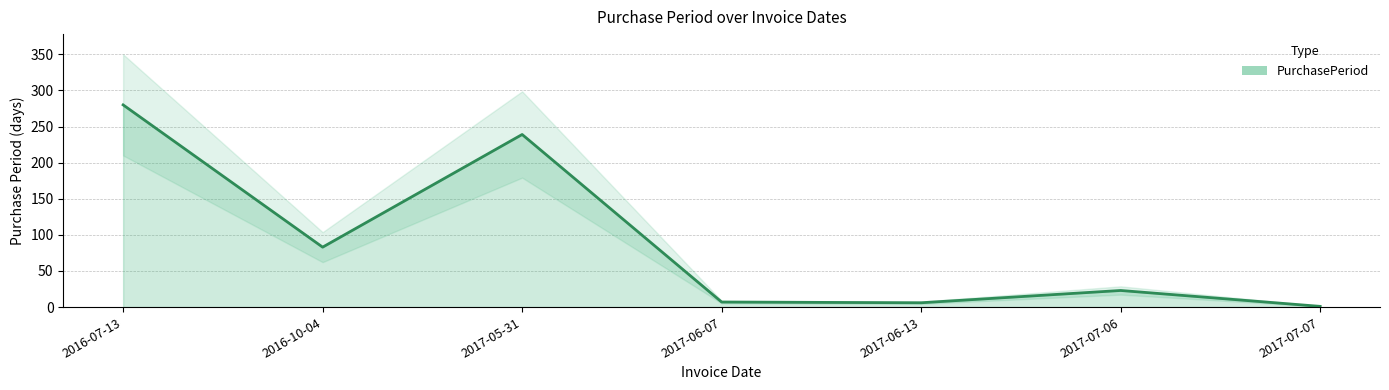

What is the difference between the values at 2017-06-13 and 2017-07-07?

5